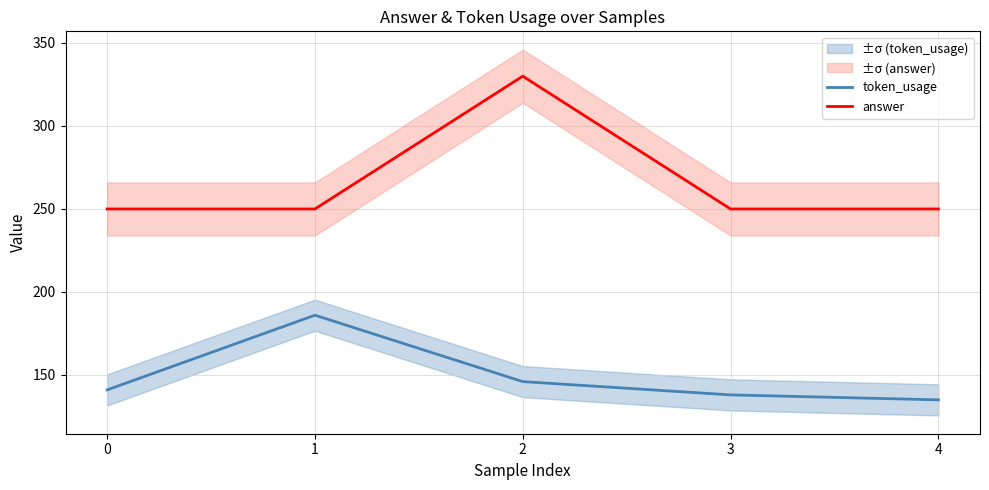

Reading left to right, what are all the values shown in this chart?

token_usage: 0=141	1=186	2=146	3=138	4=135
answer: 0=250	1=250	2=330	3=250	4=250